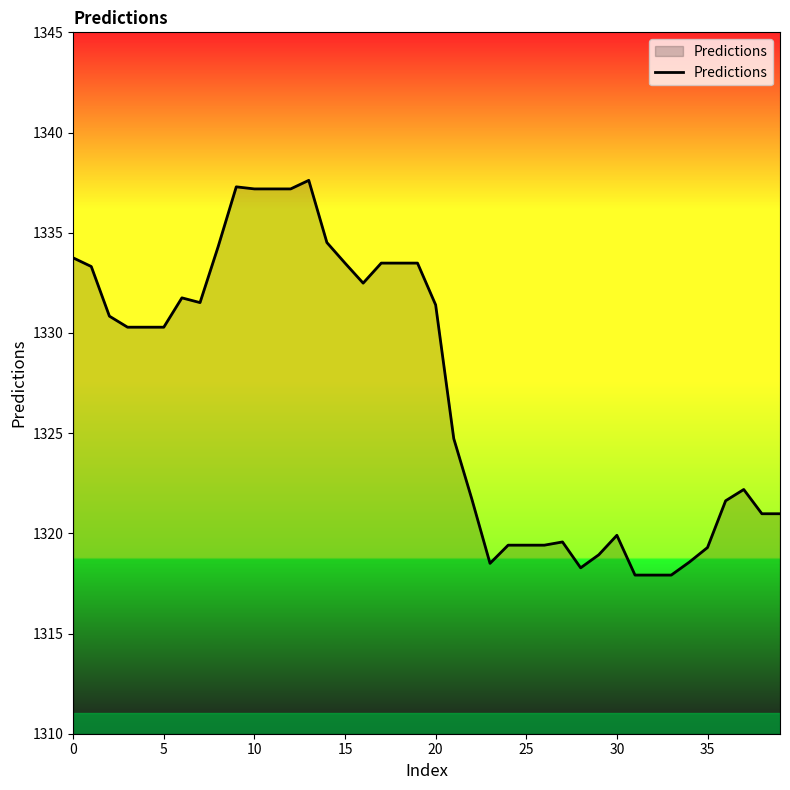

What is the sum of all values?

53082.3